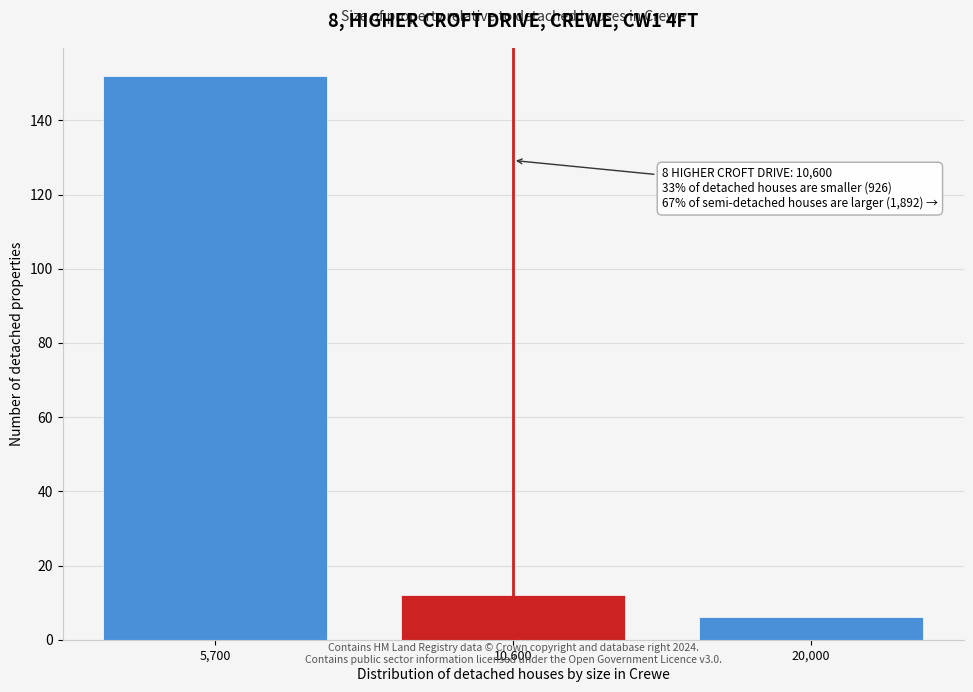

Reading left to right, what are all the values shown in this chart?

152	12	6